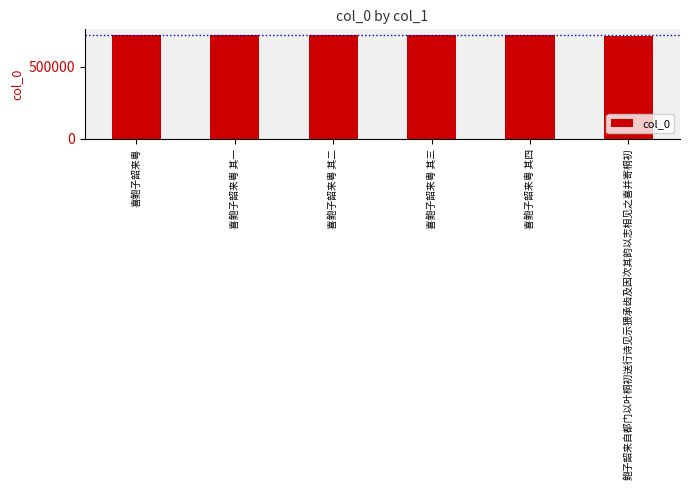

What is the smallest value displayed?

712789